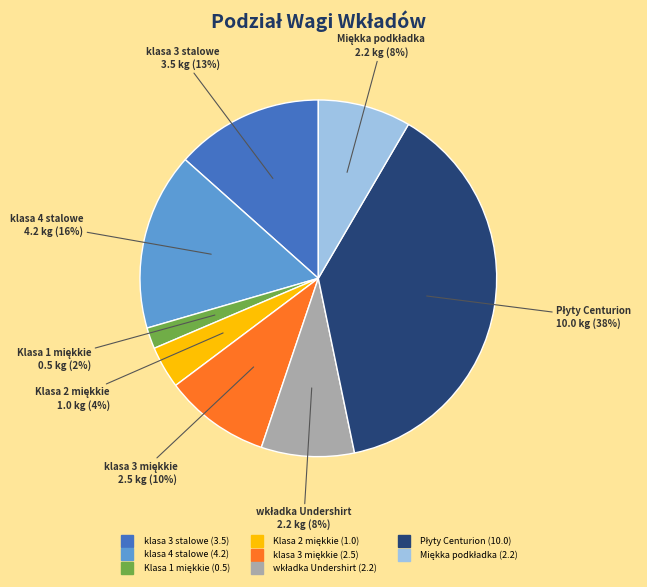

To the nearest percent, what is the average slice percentage?

12%